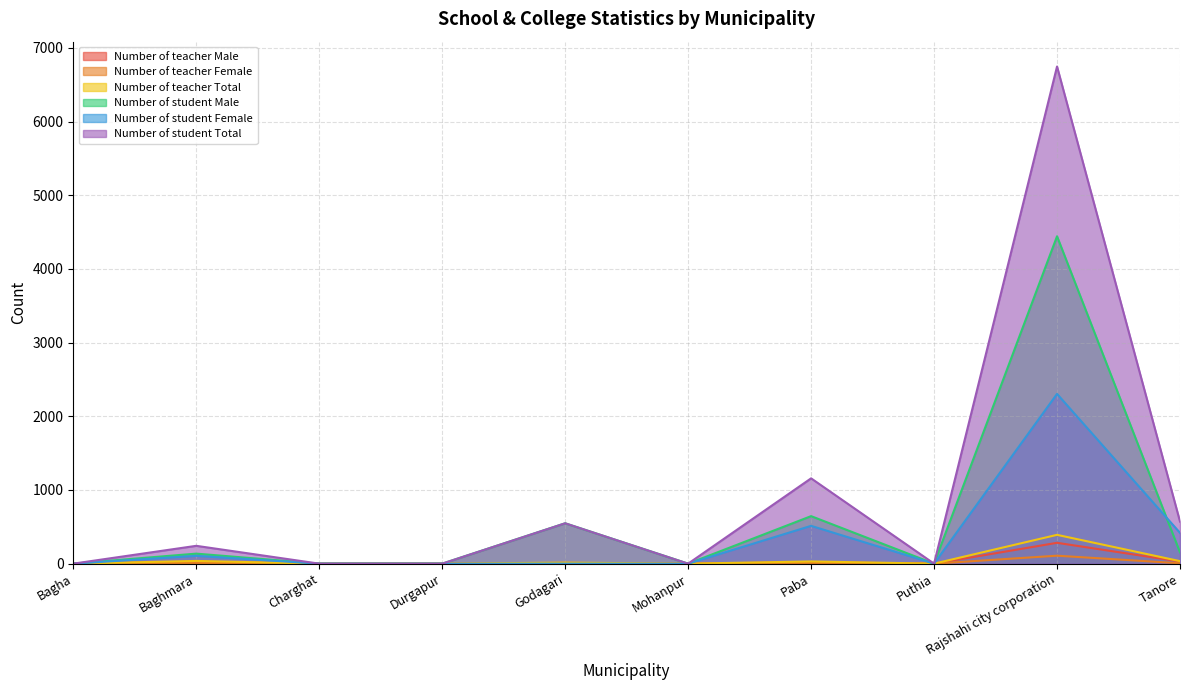

Reading left to right, list all the values displayed in this chart.

Number of teacher Male: Bagha=0	Baghmara=27	Charghat=0	Durgapur=0	Godagari=10	Mohanpur=0	Paba=20	Puthia=0	Rajshahi city corporation=283	Tanore=29
Number of teacher Female: Bagha=0	Baghmara=10	Charghat=0	Durgapur=0	Godagari=4	Mohanpur=0	Paba=10	Puthia=0	Rajshahi city corporation=108	Tanore=5
Number of teacher Total: Bagha=0	Baghmara=37	Charghat=0	Durgapur=0	Godagari=14	Mohanpur=0	Paba=30	Puthia=0	Rajshahi city corporation=391	Tanore=34
Number of student Male: Bagha=0	Baghmara=136	Charghat=0	Durgapur=0	Godagari=548	Mohanpur=0	Paba=645	Puthia=0	Rajshahi city corporation=4444	Tanore=153
Number of student Female: Bagha=0	Baghmara=106	Charghat=0	Durgapur=0	Godagari=0	Mohanpur=0	Paba=513	Puthia=0	Rajshahi city corporation=2304	Tanore=418
Number of student Total: Bagha=0	Baghmara=242	Charghat=0	Durgapur=0	Godagari=548	Mohanpur=0	Paba=1158	Puthia=0	Rajshahi city corporation=6748	Tanore=571